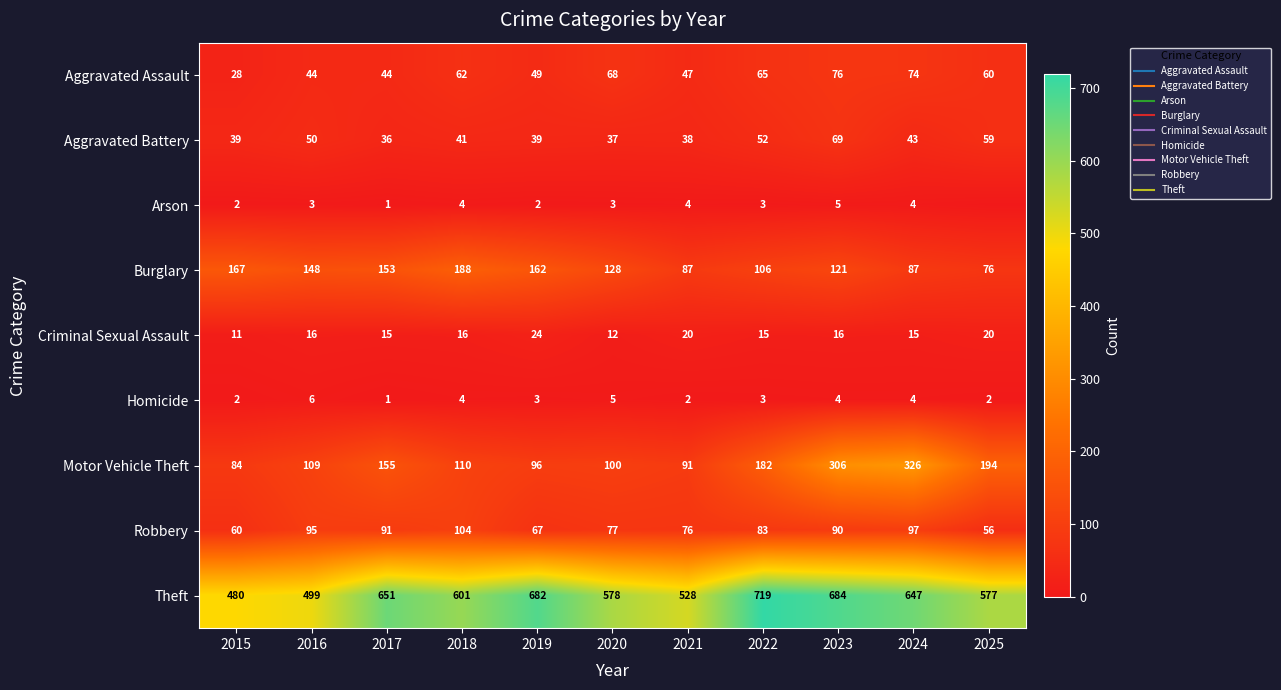

At which label is Homicide closest to 3?

2019